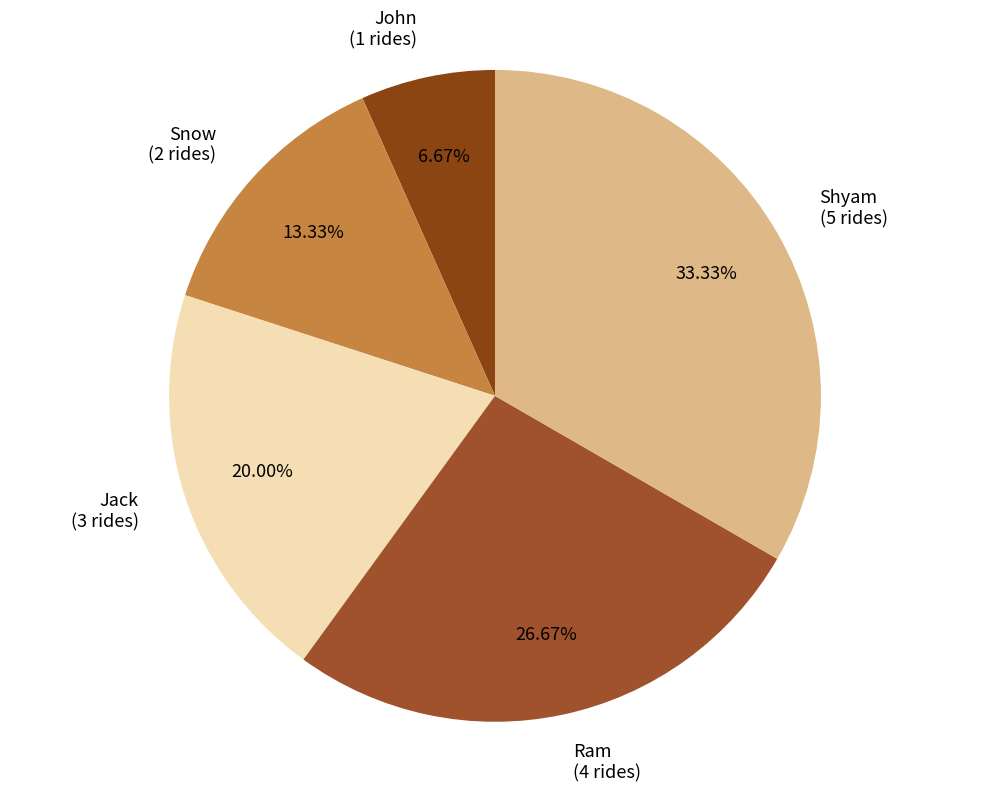

The Jack slice represents 6% of the pie. True or false?

False